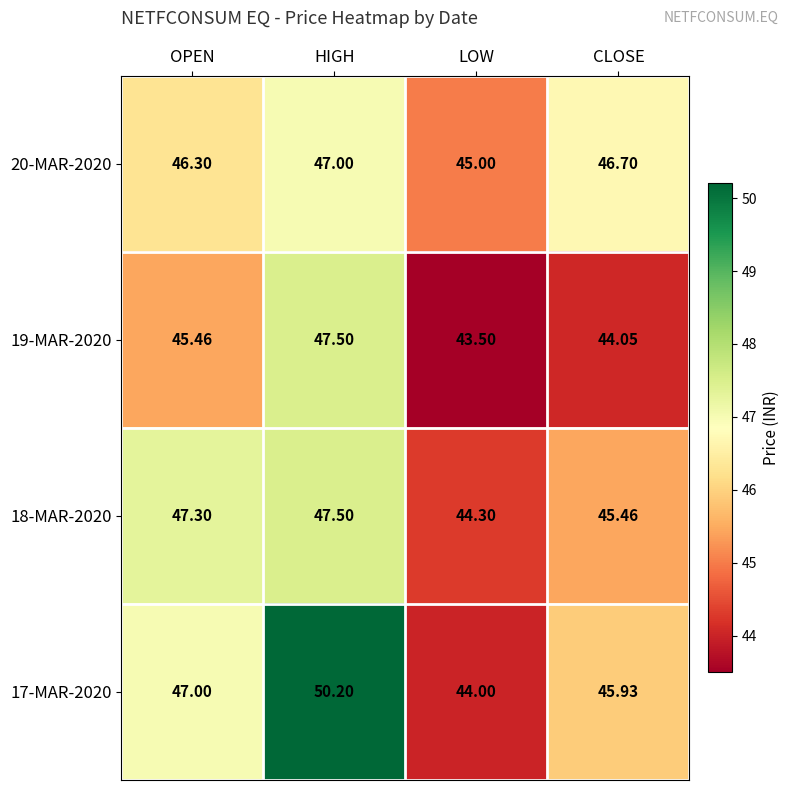

List the labels in order of 18-MAR-2020 value, smallest first.

LOW, CLOSE, OPEN, HIGH